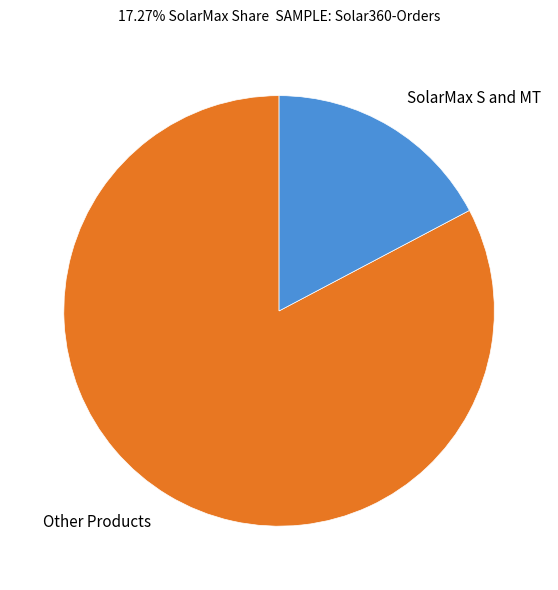

Is the sum of SolarMax S and MT and Other Products greater than half?

Yes